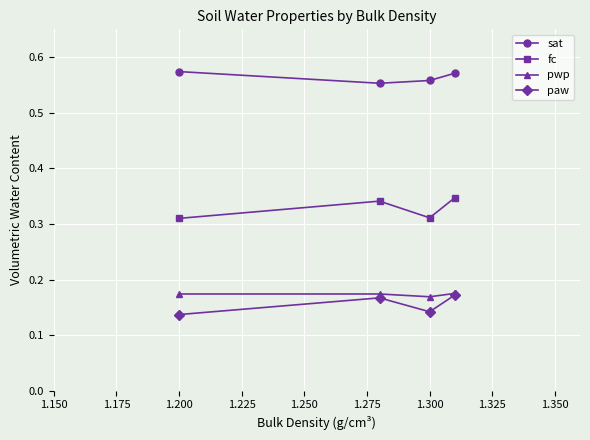

True or false: pwp has more than 2 points higher than both neighbors.

False